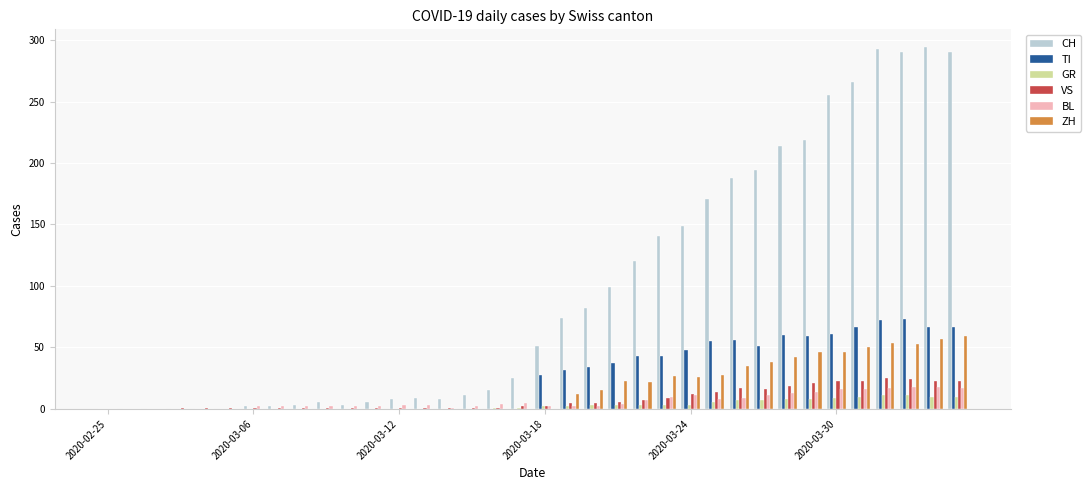

What is the highest value of the BL series?

18